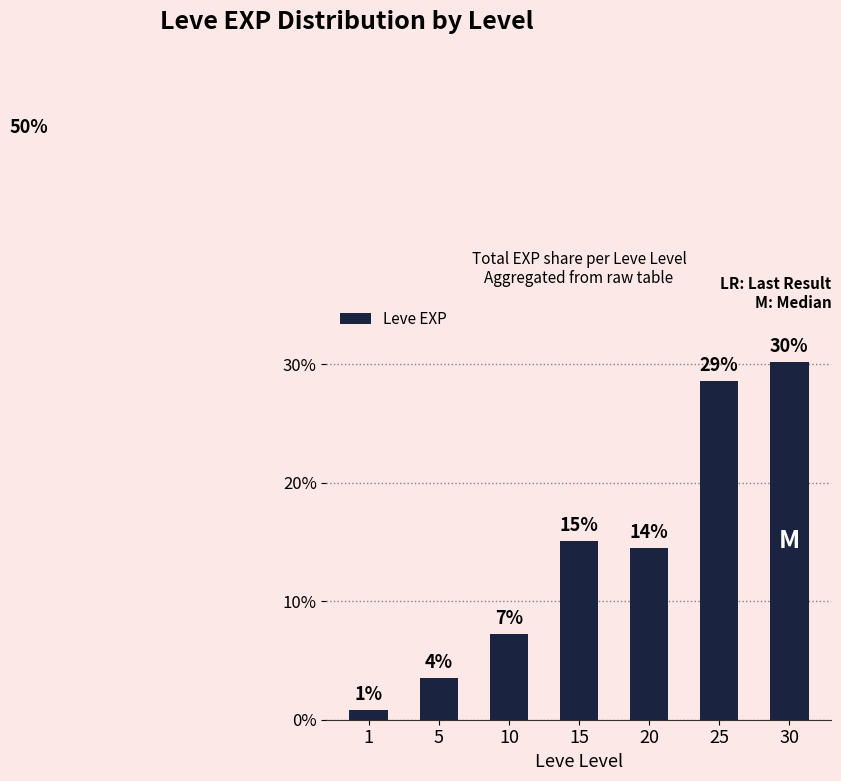

What is the difference between the maximum and second lowest values?

0.3